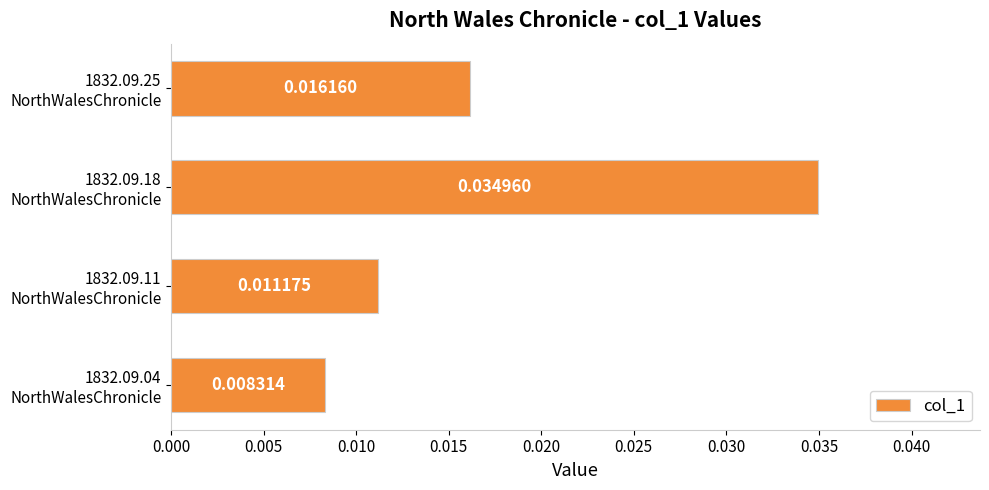

List the labels in order of value, largest first.

1832.09.18
NorthWalesChronicle, 1832.09.25
NorthWalesChronicle, 1832.09.11
NorthWalesChronicle, 1832.09.04
NorthWalesChronicle